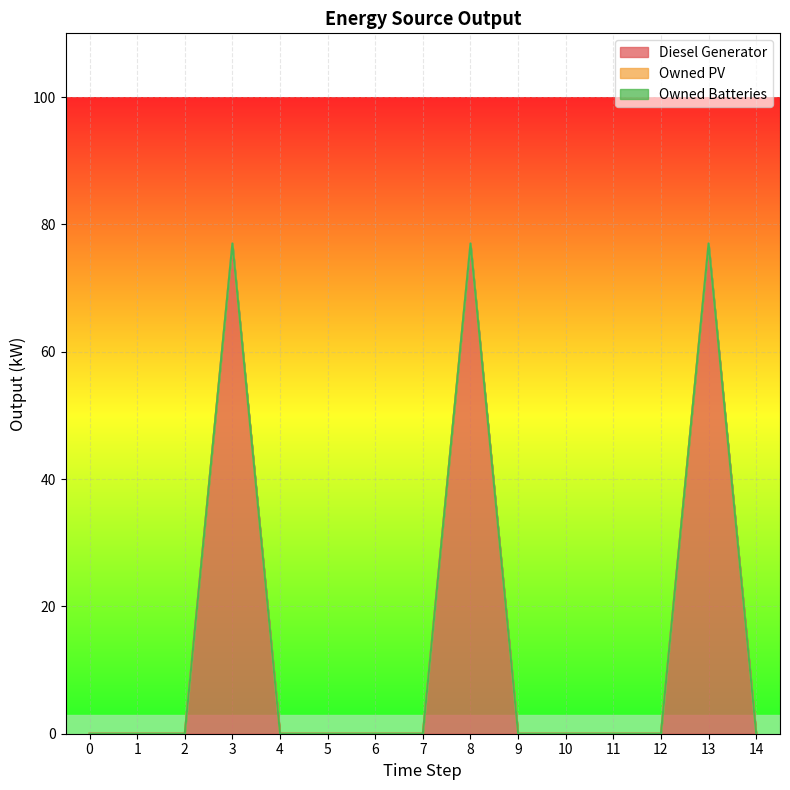

What are all the series names shown in the legend?

Diesel Generator, Owned PV, Owned Batteries